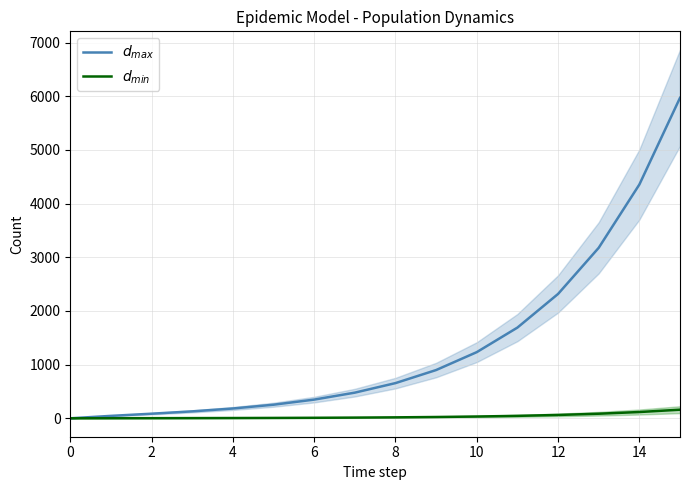

Which series has the largest total across all categories?

$d_{max}$